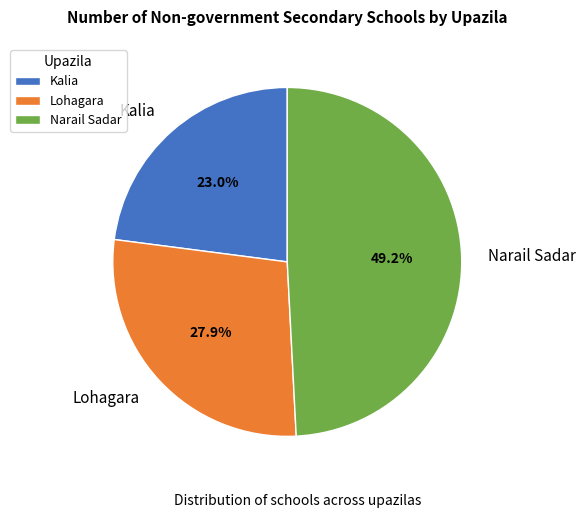

What is the ratio of the value at Lohagara to the value at Narail Sadar?

0.6